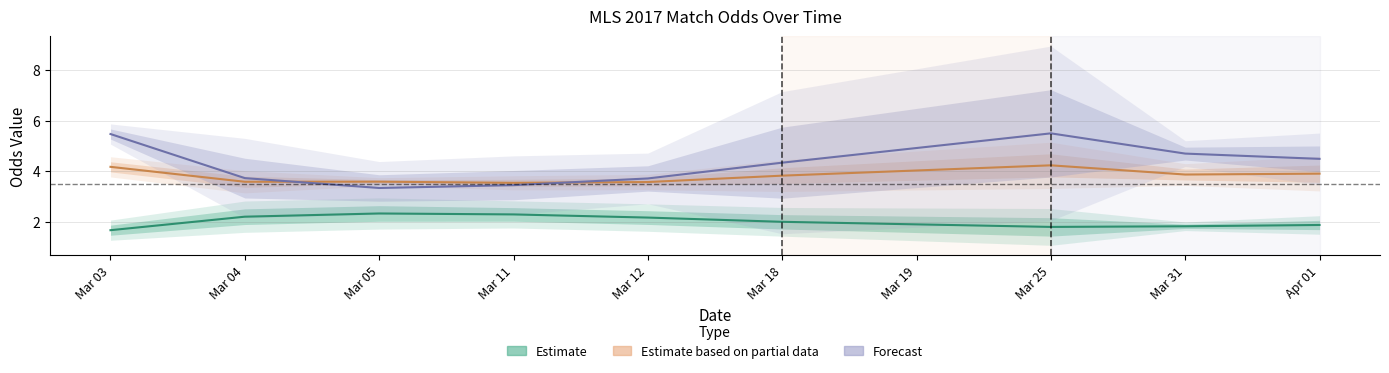

Rank the series by their maximum value, from highest to lowest.

Away Odds (Forecast), Draw Odds (Partial), Home Odds (Estimate)